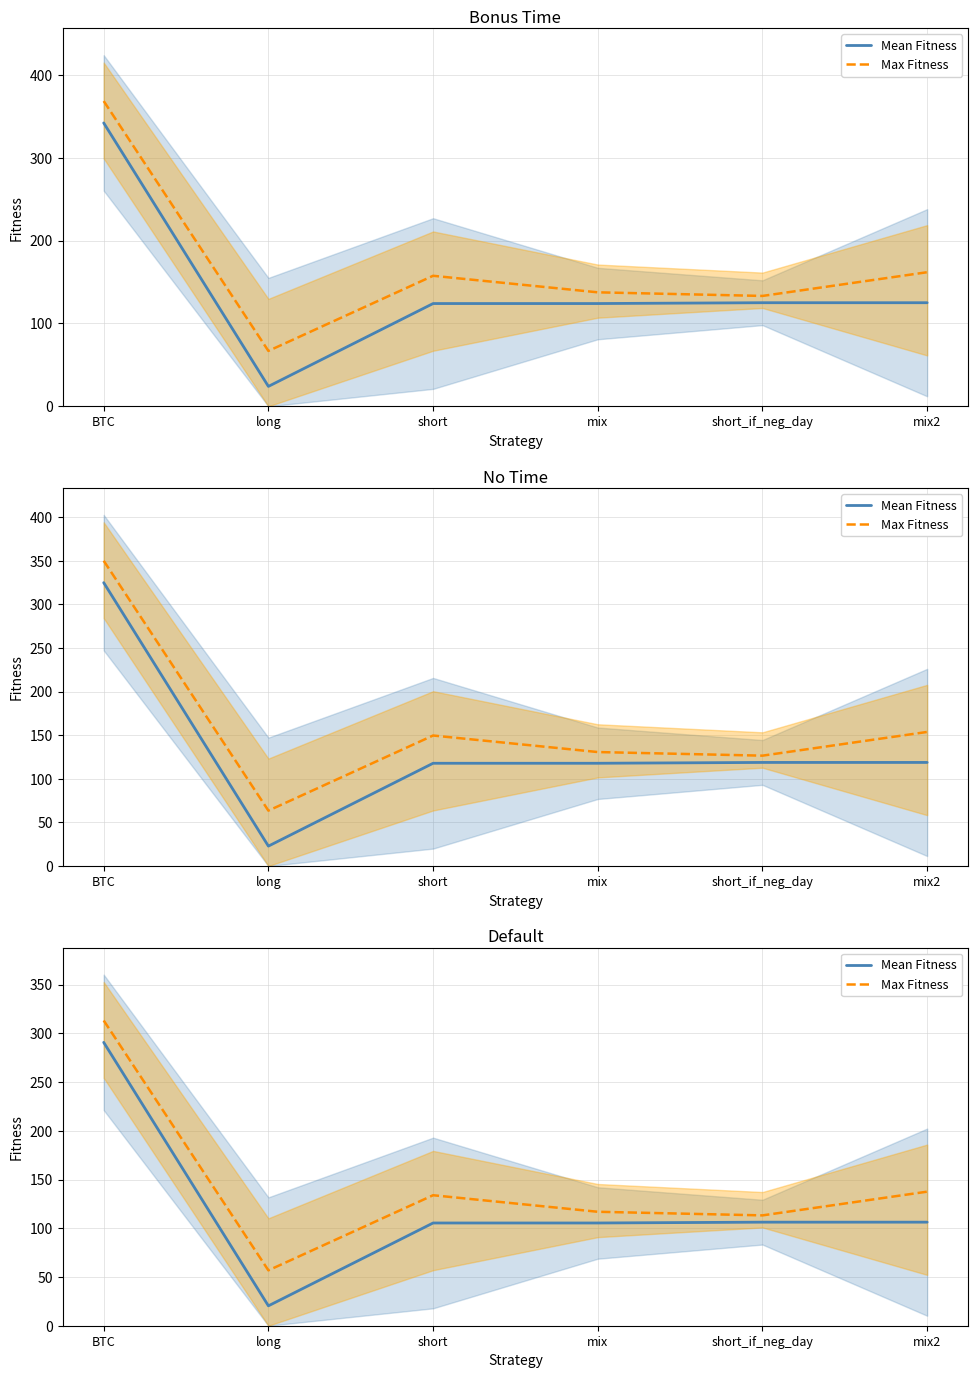

At which label does Max Fitness reach its minimum?

long